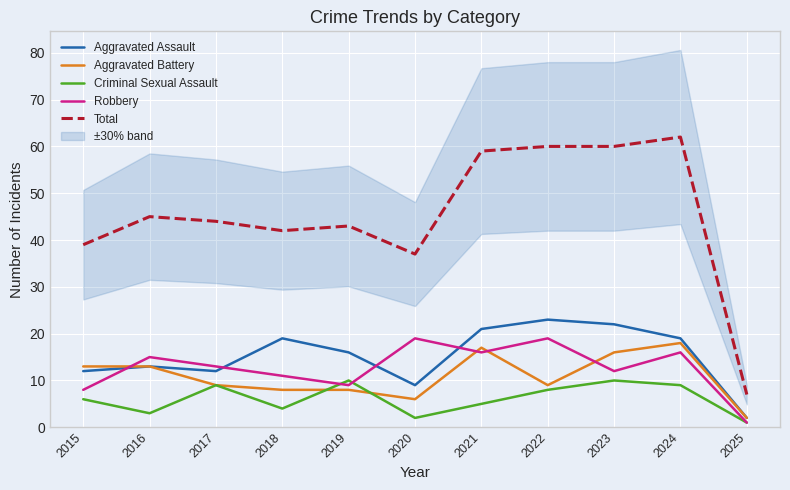

Which series changed the most between 2015 and 2025?

Total